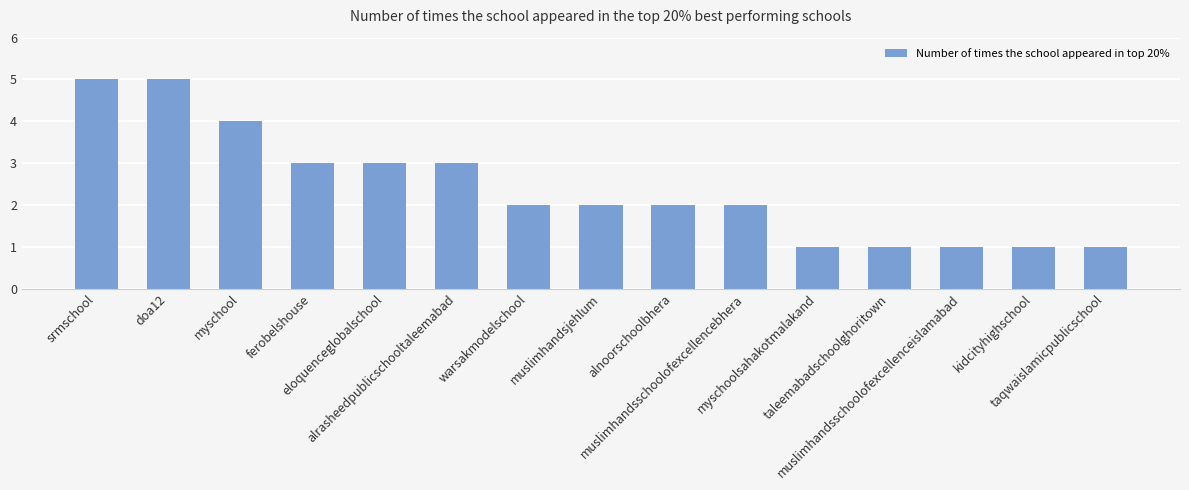

What is the label of the 7th bar from the left?

warsakmodelschool